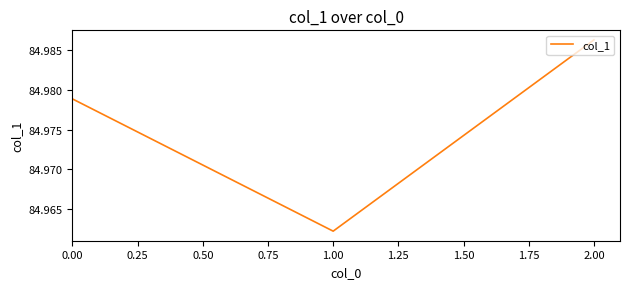

How many lines are shown in the chart?

1